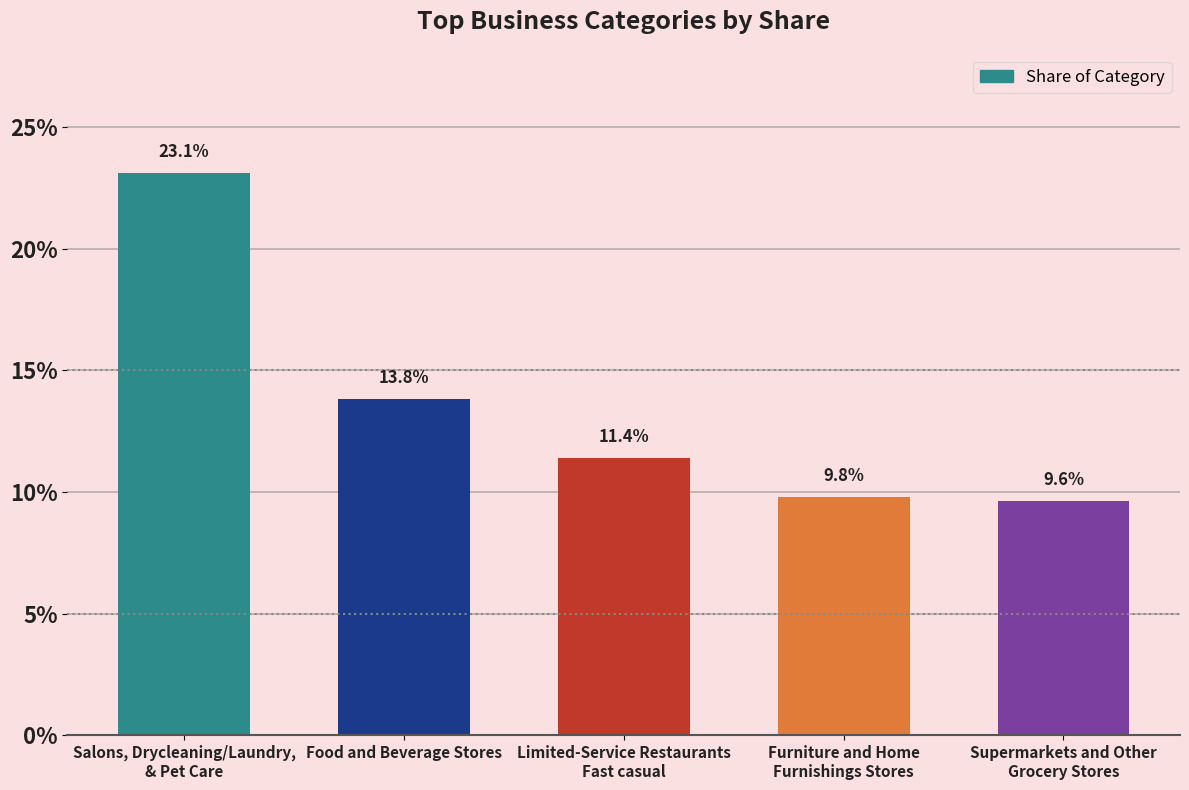

What position from the left is Salons, Drycleaning/Laundry,
& Pet Care?

1